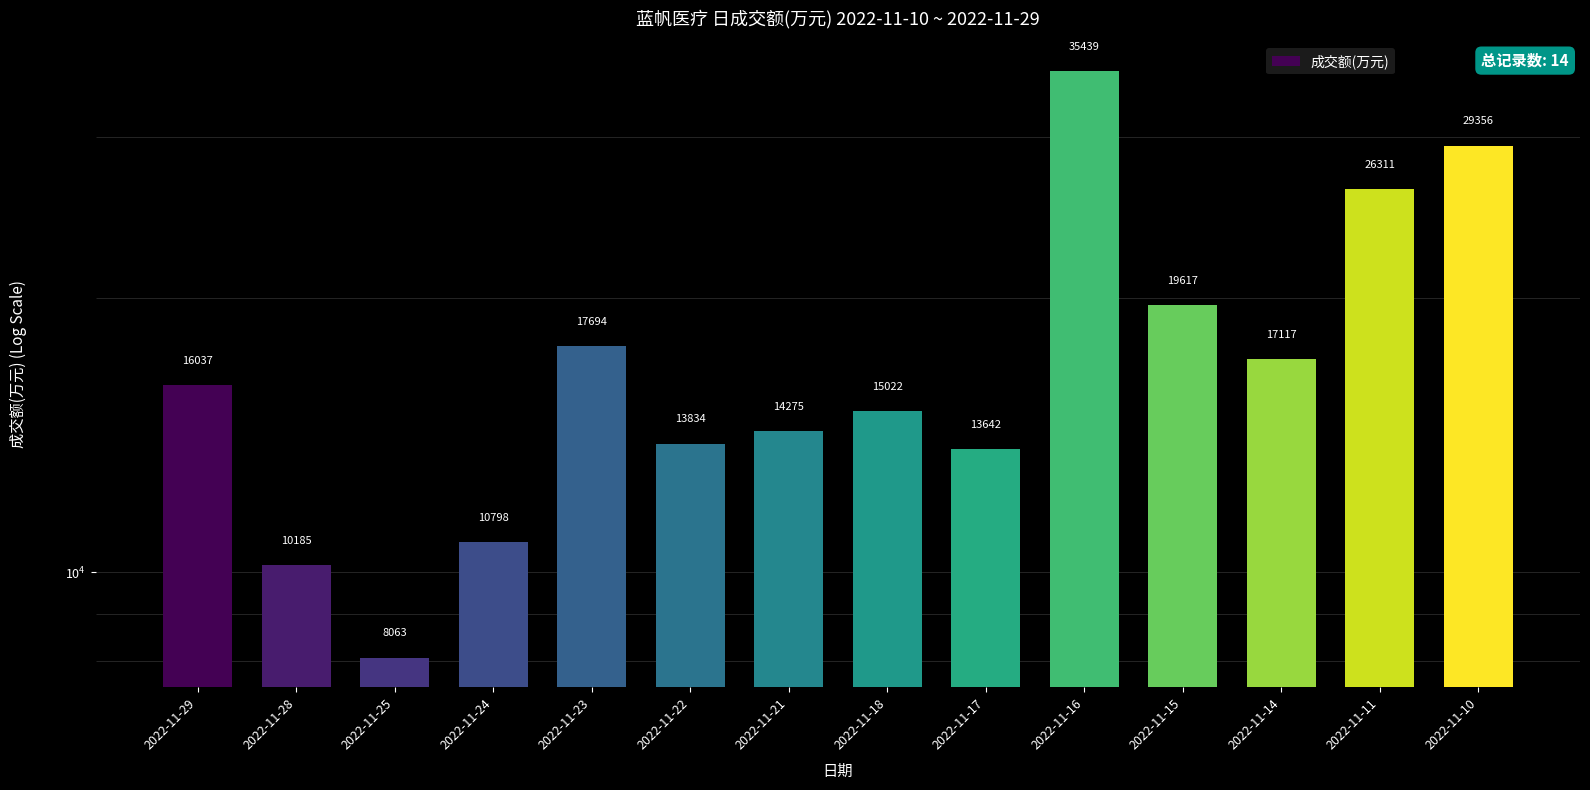

At which label is the value closest to 21751?

2022-11-15